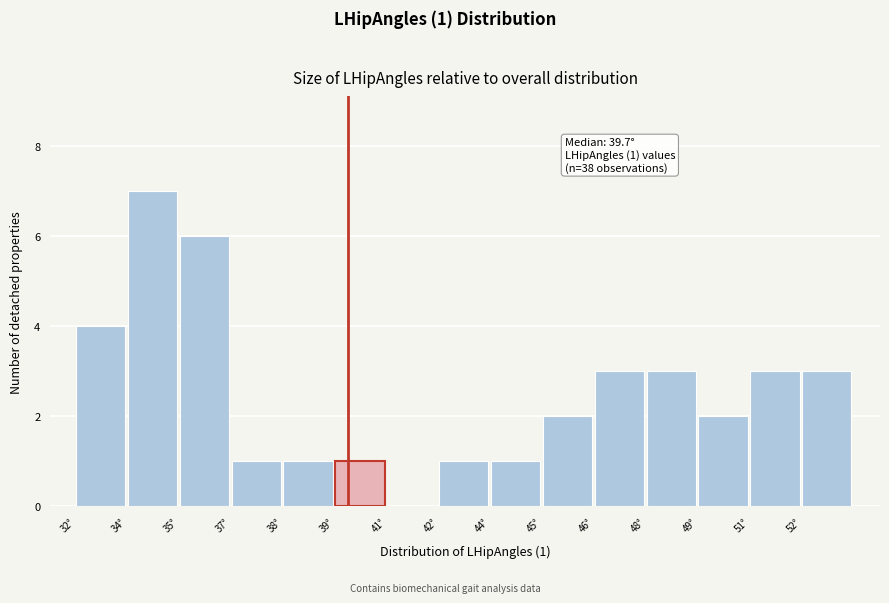

Reading right to left, transcribe all the data shown in this chart.

52°=3	51°=3	49°=2	48°=3	46°=3	45°=2	44°=1	42°=1	41°=0	39°=1	38°=1	37°=1	35°=6	34°=7	32°=4